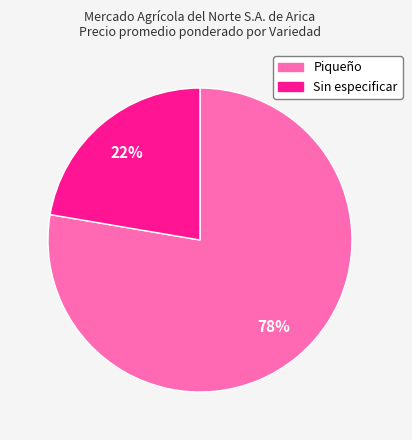

Does Piqueño account for over 50% of the chart?

Yes